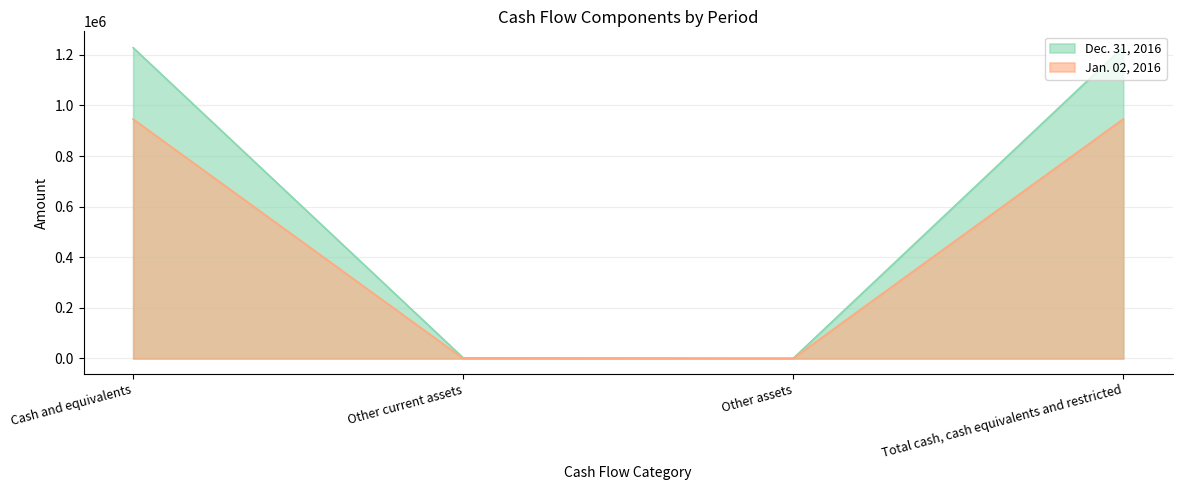

At Total cash, cash equivalents and restricted, list the series in order from largest to smallest.

Dec. 31, 2016, Jan. 02, 2016